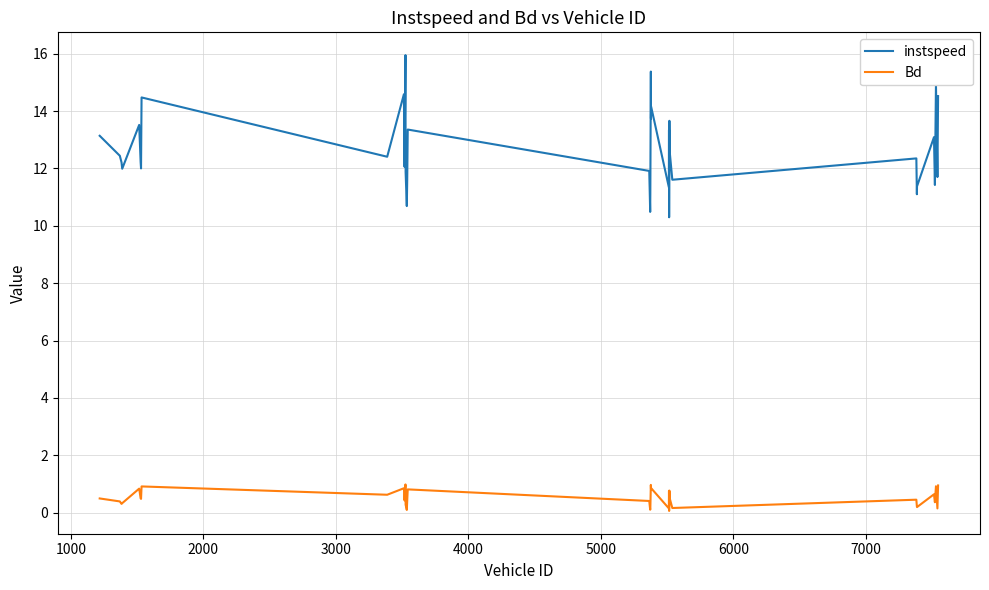

True or false: Bd and instspeed intersect in this chart.

False